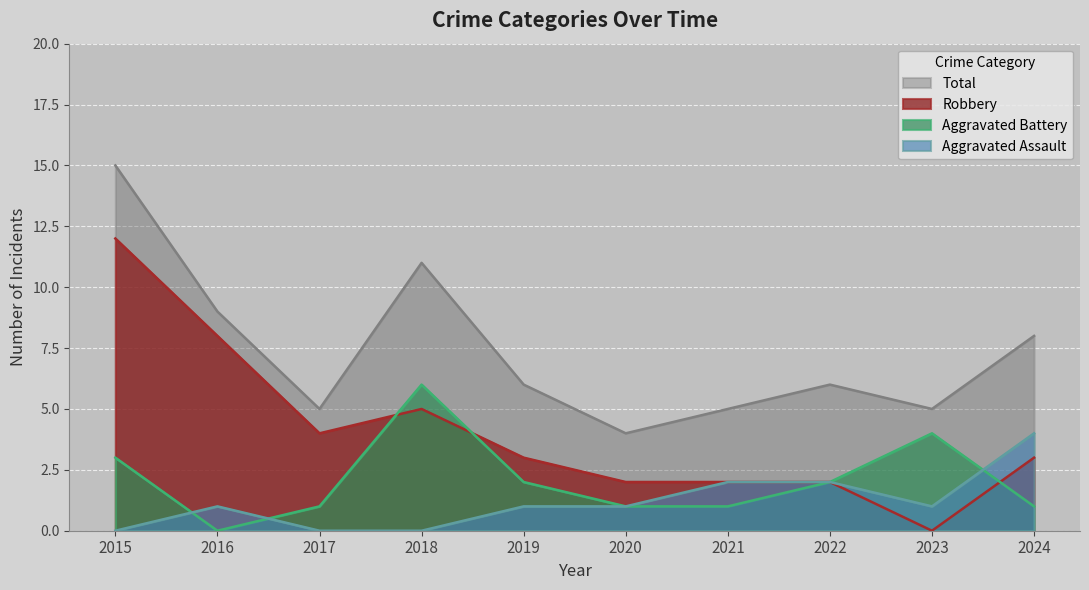

What is the sum of the Robbery values at 2018 and 2016?

13